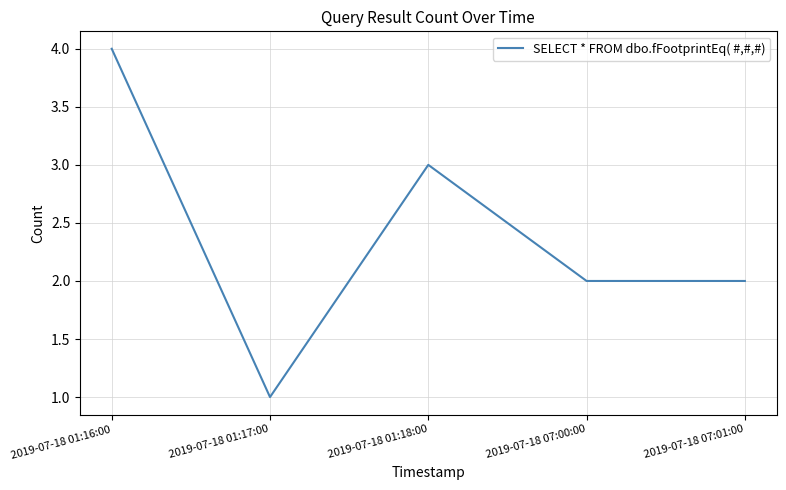

Count the number of categories in the chart.

5